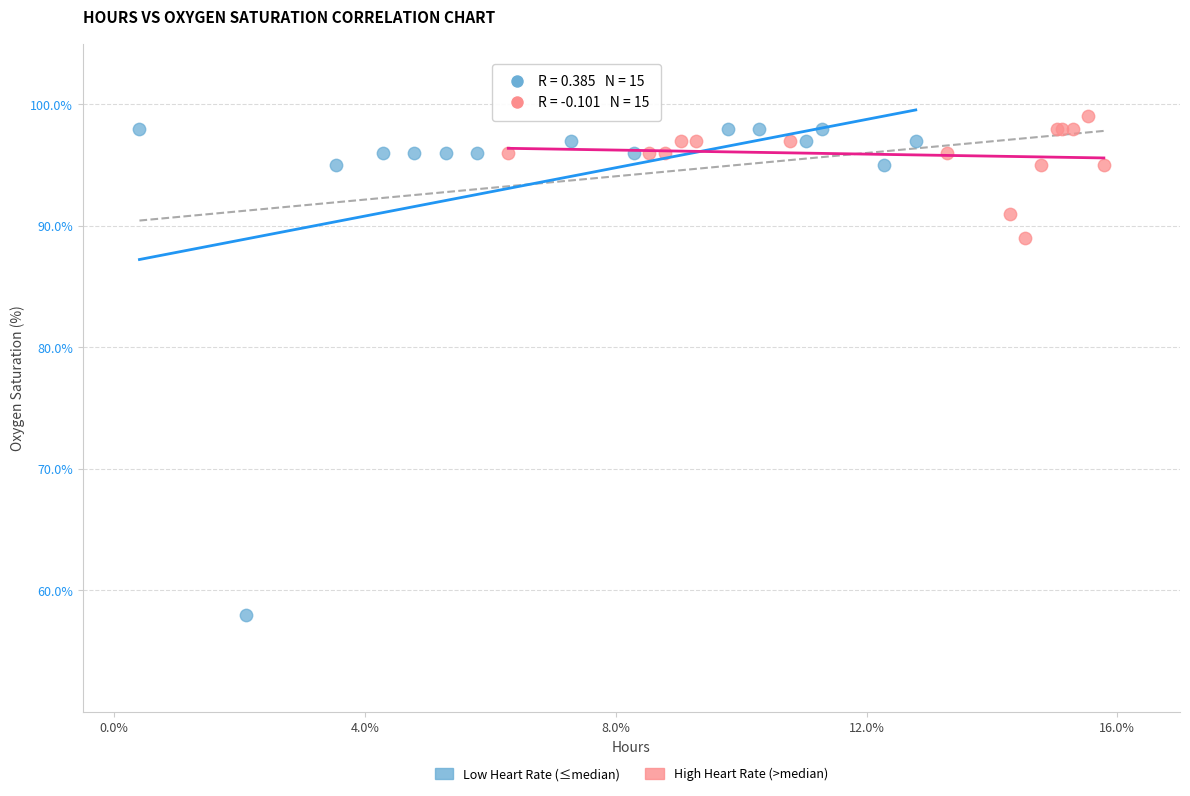

Which series reaches the maximum Y coordinate?

High Heart Rate (>median)